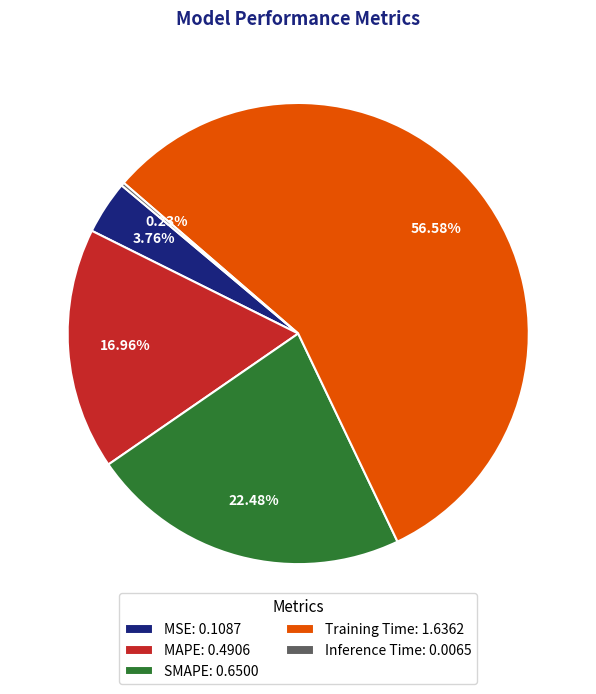

Which category has the biggest portion of the pie?

Training Time